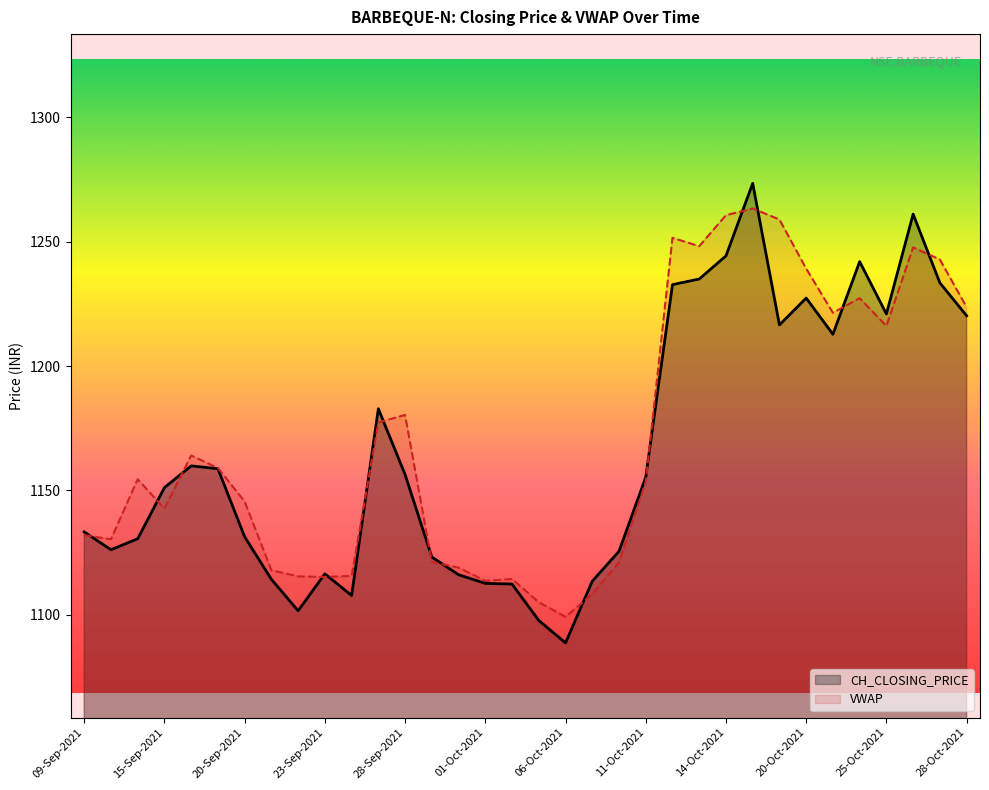

Does the chart display data point markers on the line(s)?

No